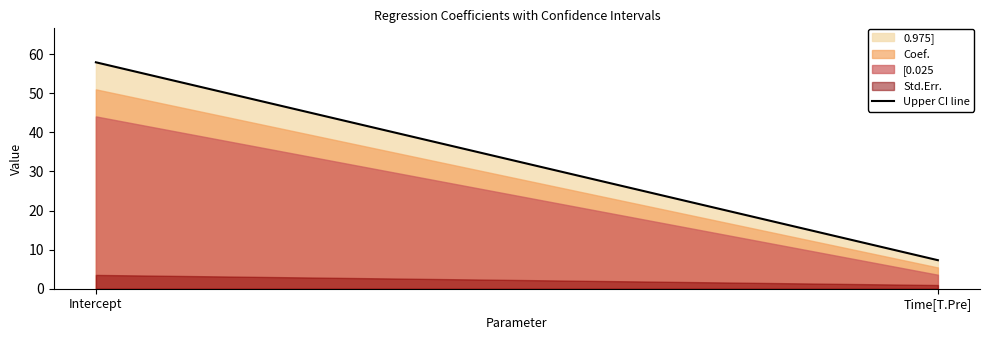

What is the change in value from Intercept to Time[T.Pre]?

-50.6